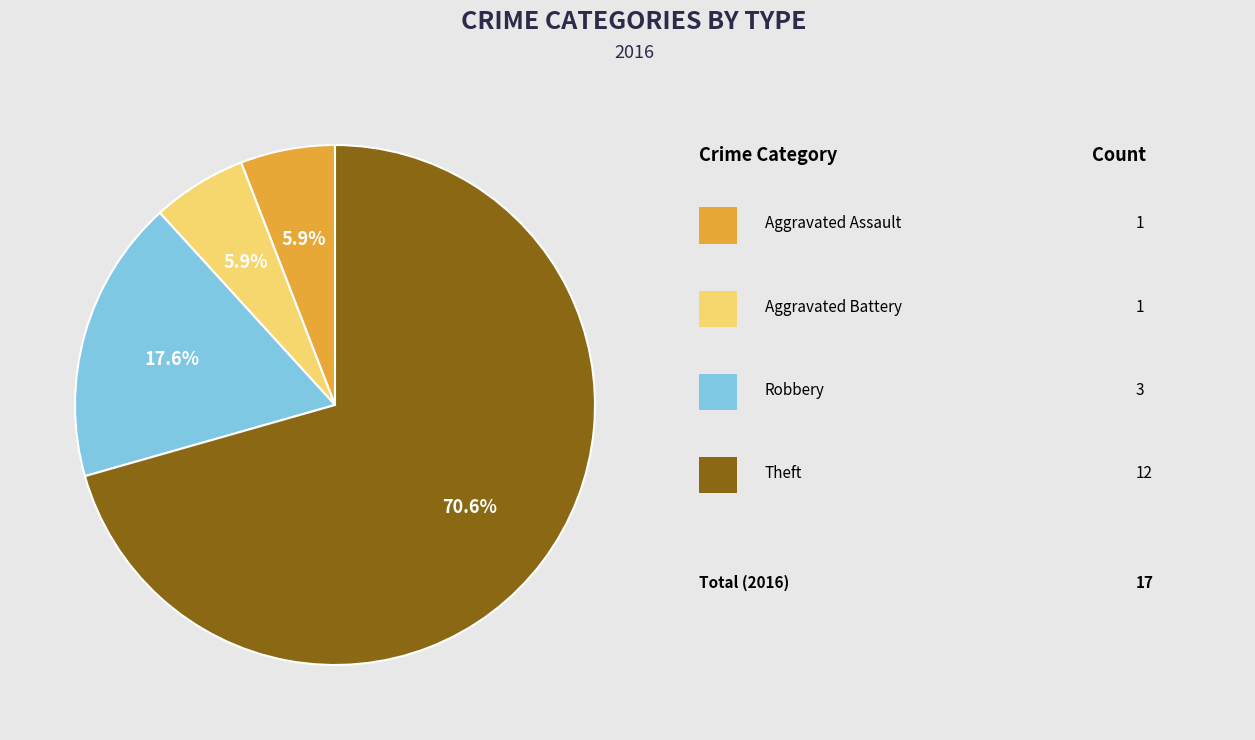

Is there any slice that represents more than half of the pie?

Yes